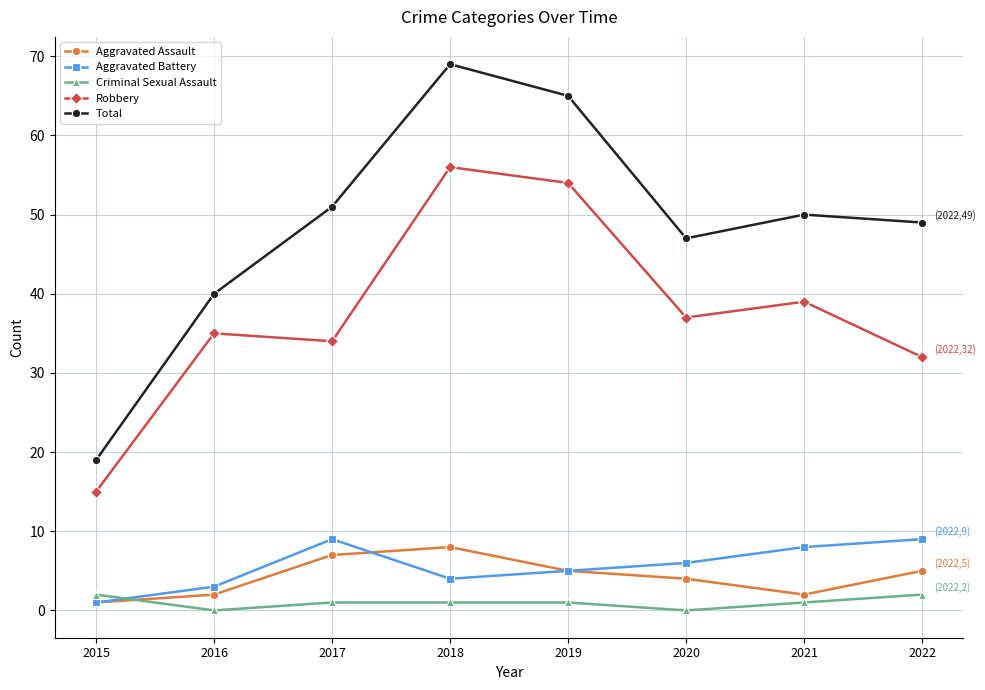

How many interior local valleys does the Robbery series have?

2